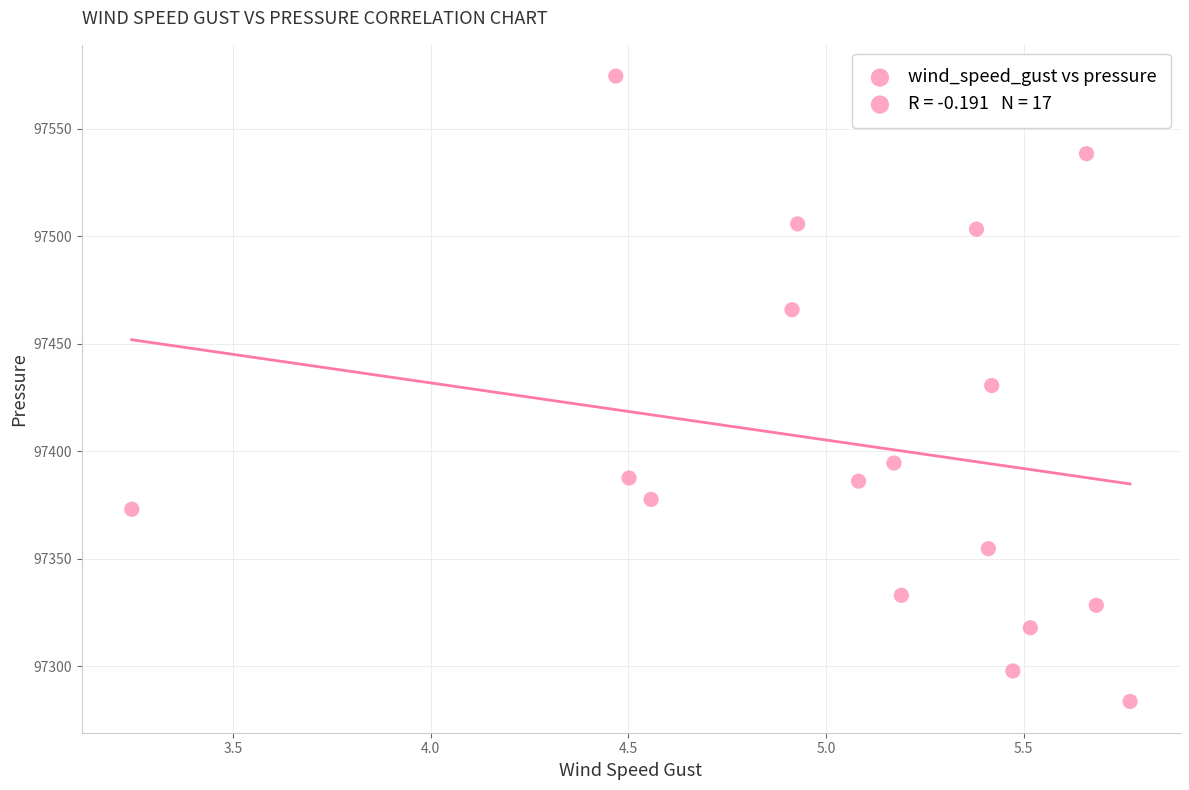

What is the range of Y values (max minus min)?

291.1